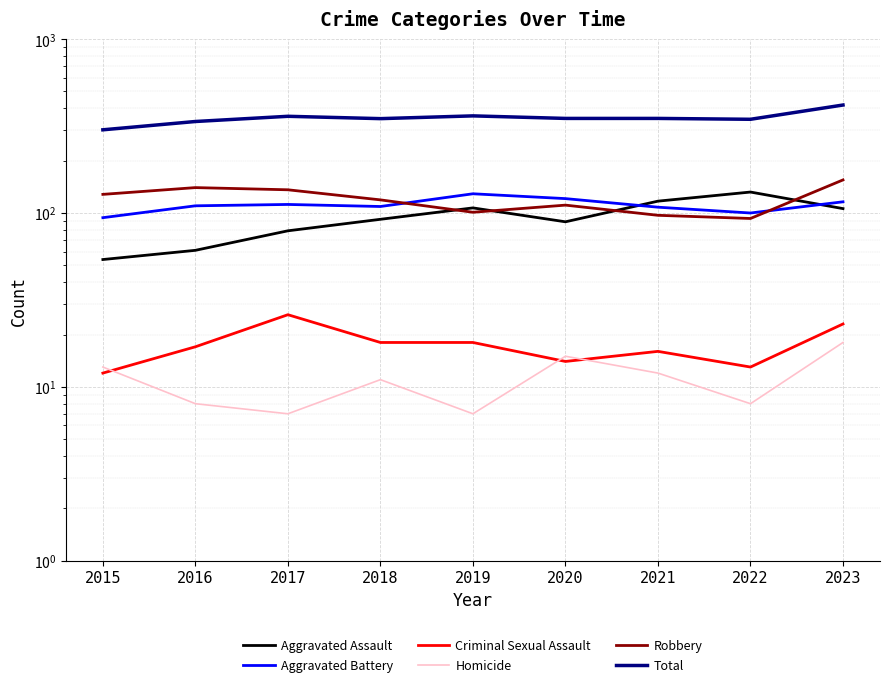

Which series has the largest range (max minus min)?

Total